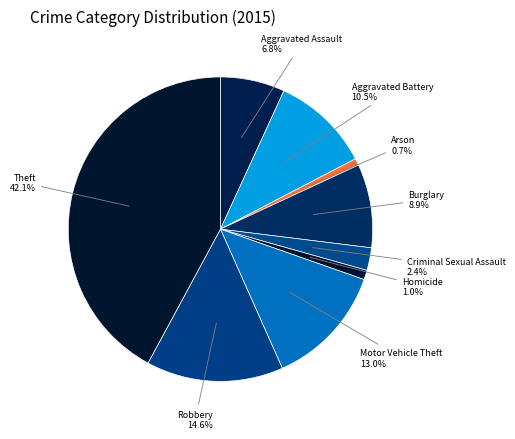

Approximately how many times larger is the value at Motor Vehicle Theft compared to Robbery?

0.9